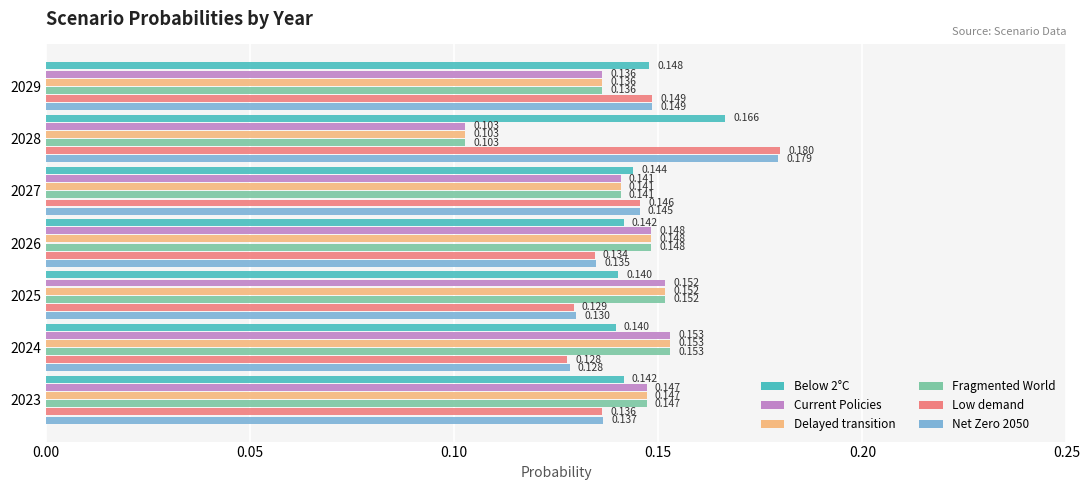

What are all the series names shown in the legend?

Below 2°C, Current Policies, Delayed transition, Fragmented World, Low demand, Net Zero 2050